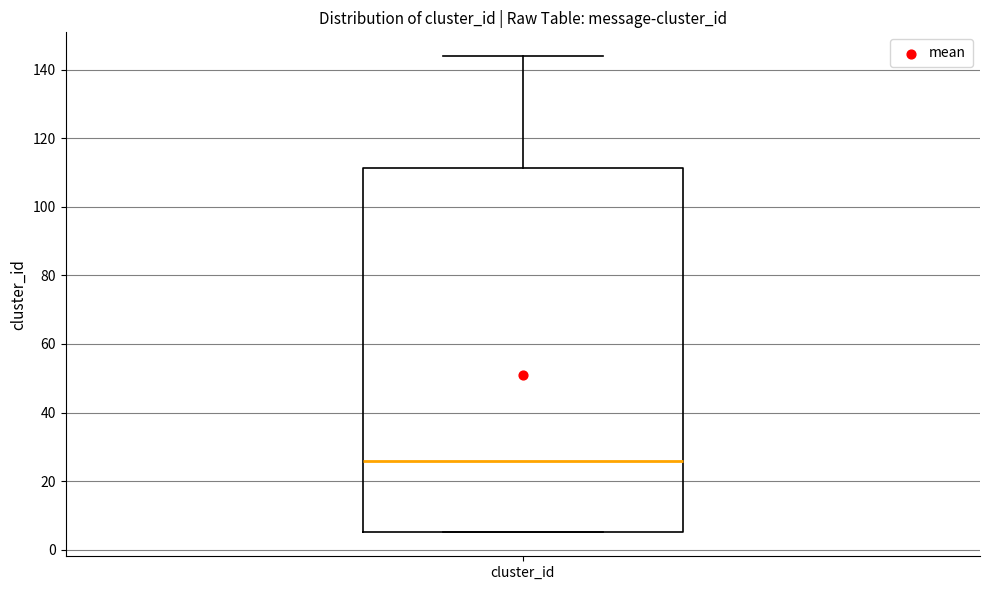

Where does the median line of the box for cluster_id sit on the y-axis? The values are not printed on the chart, so give them approximately, as read against the axis.

26